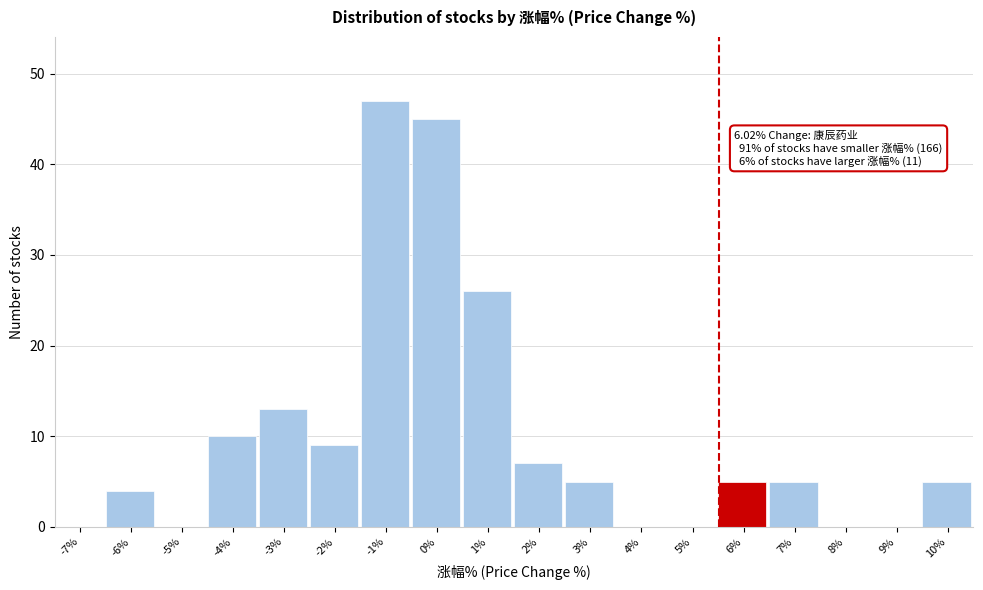

Reading right to left, extract all data points from this chart.

10%=5	9%=0	8%=0	7%=5	6%=5	5%=0	4%=0	3%=5	2%=7	1%=26	0%=45	-1%=47	-2%=9	-3%=13	-4%=10	-5%=0	-6%=4	-7%=0